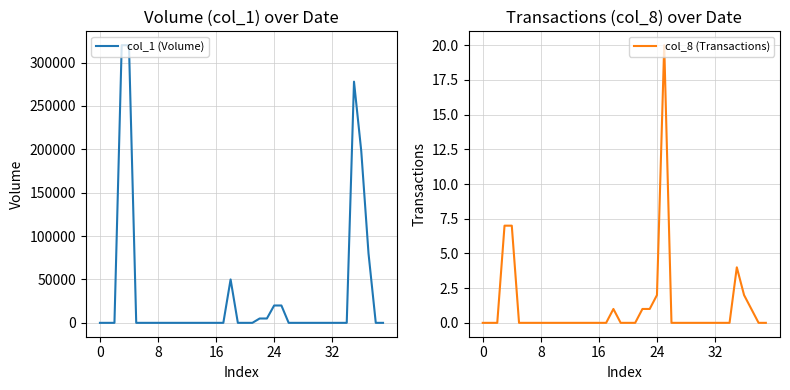

True or false: col_1 (Volume) and col_8 (Transactions) cross at least once.

False